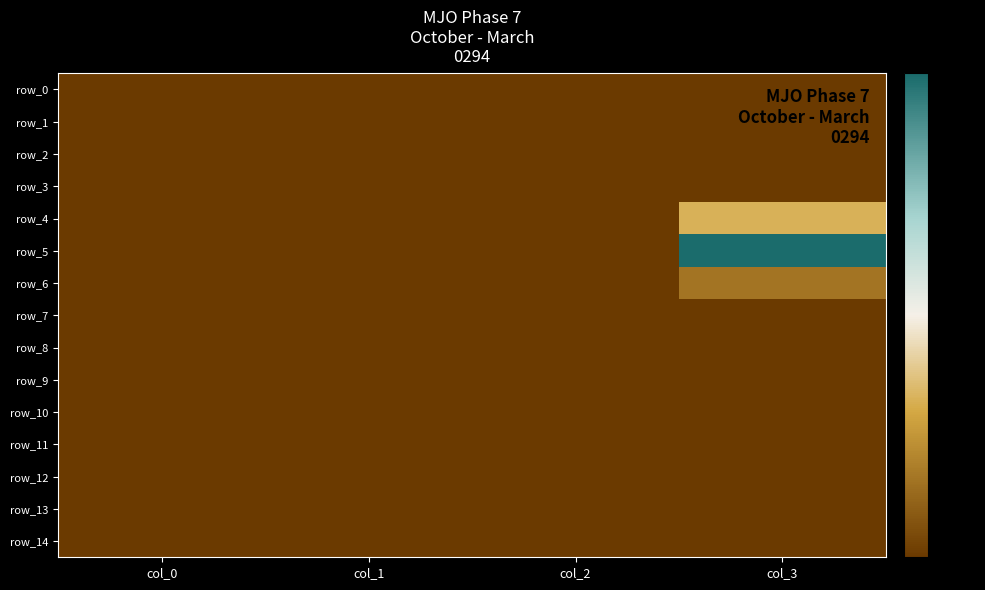

At which label does row_10 reach its peak?

col_0